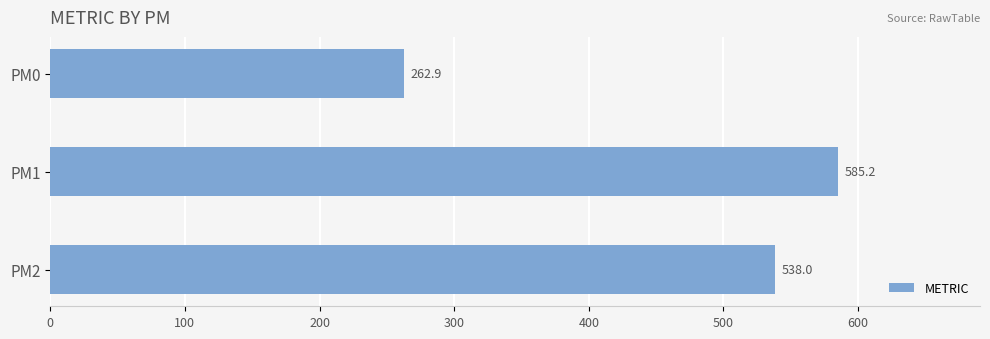

Does the chart contain stacked bars?

No